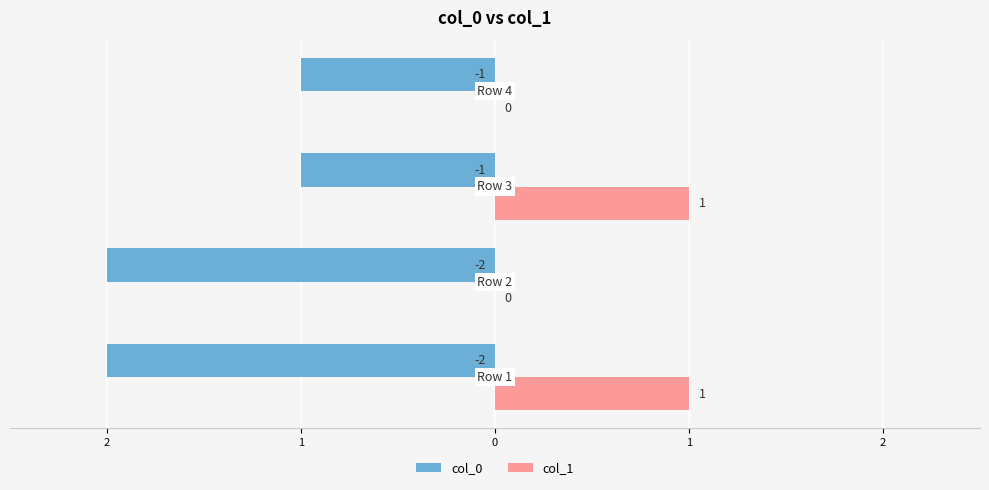

What is the difference between the maximum and minimum values in the col_0 series?

1